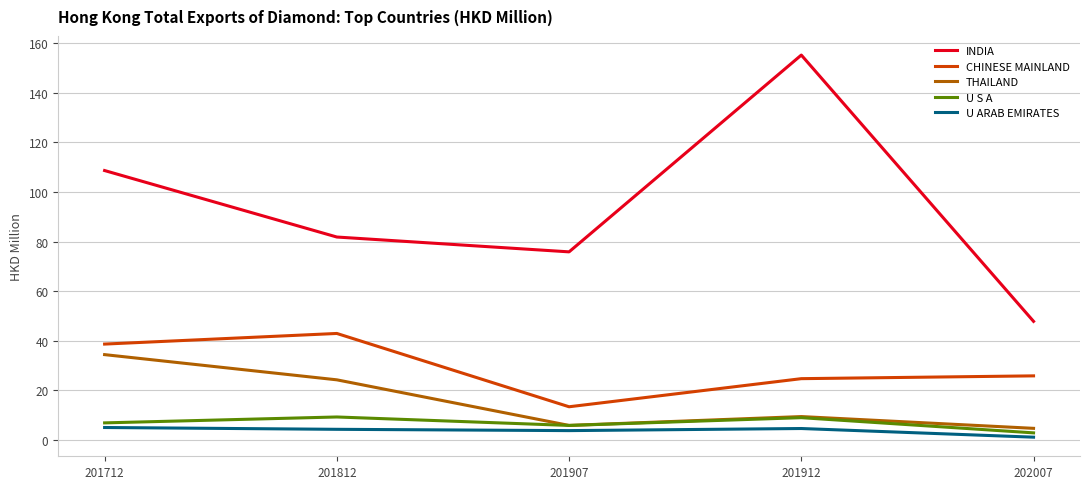

True or false: CHINESE MAINLAND and U ARAB EMIRATES cross at least once.

False